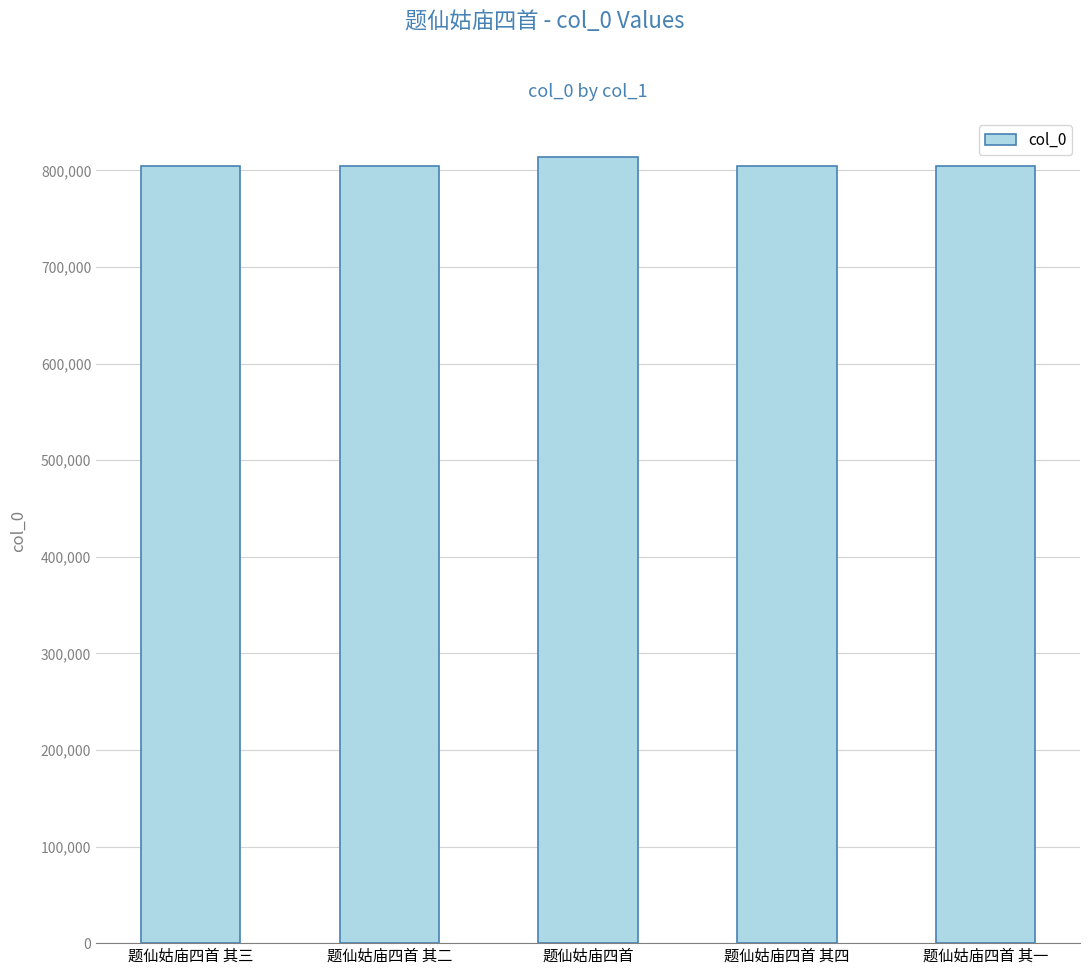

What is the smallest value displayed?

804092